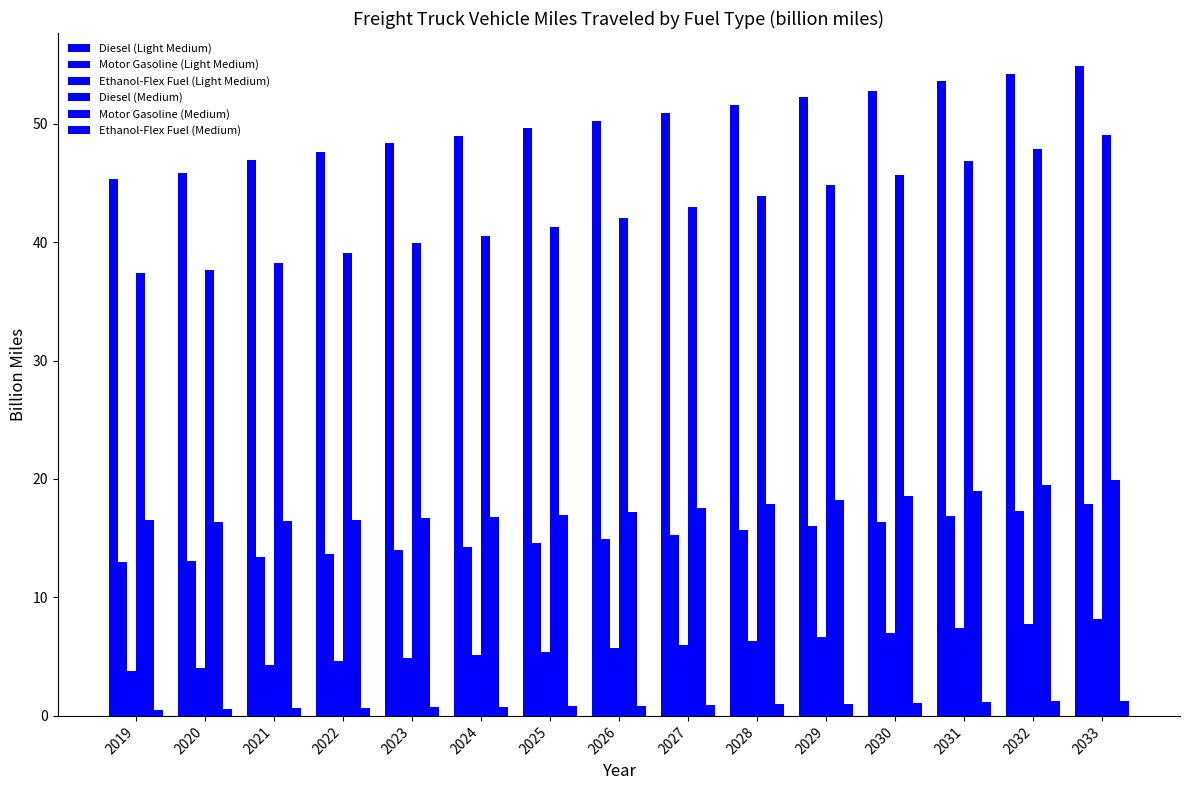

What is the greatest value displayed?

54.9